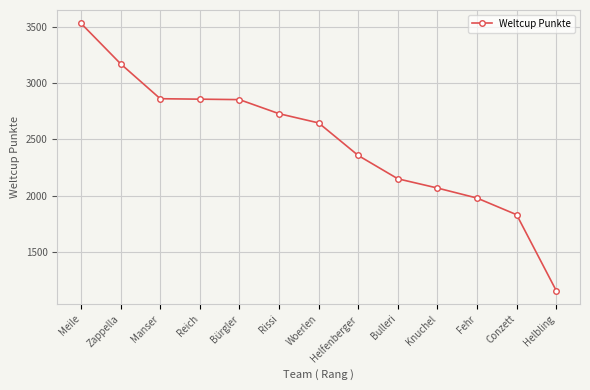

What is the difference between the values at Fehr and Bulleri?

171